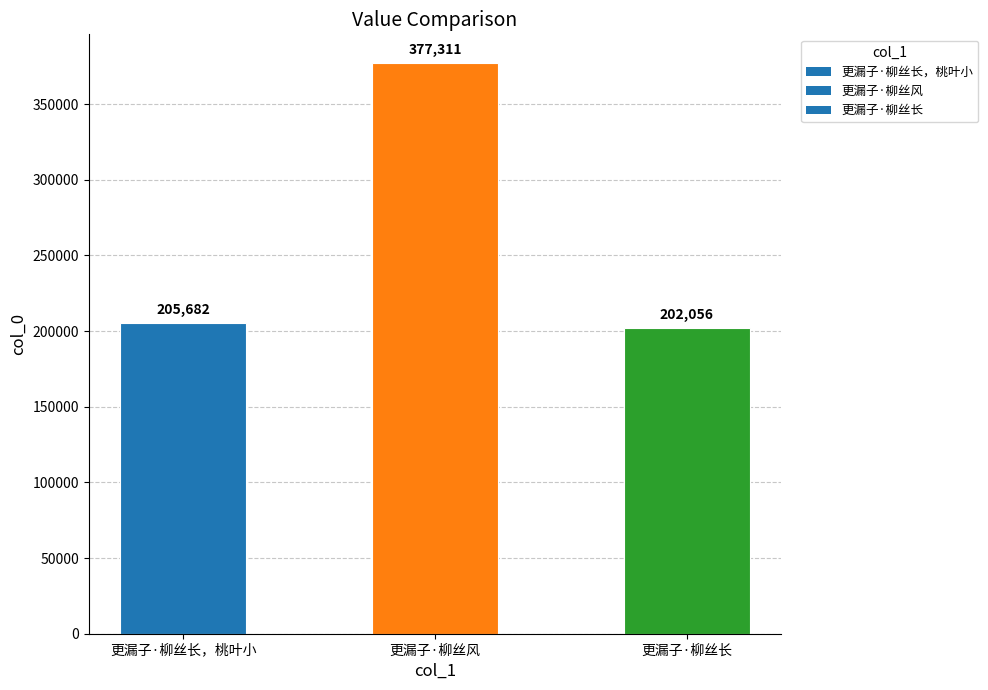

At which label is the value closest to 289683?

更漏子·柳丝长，桃叶小